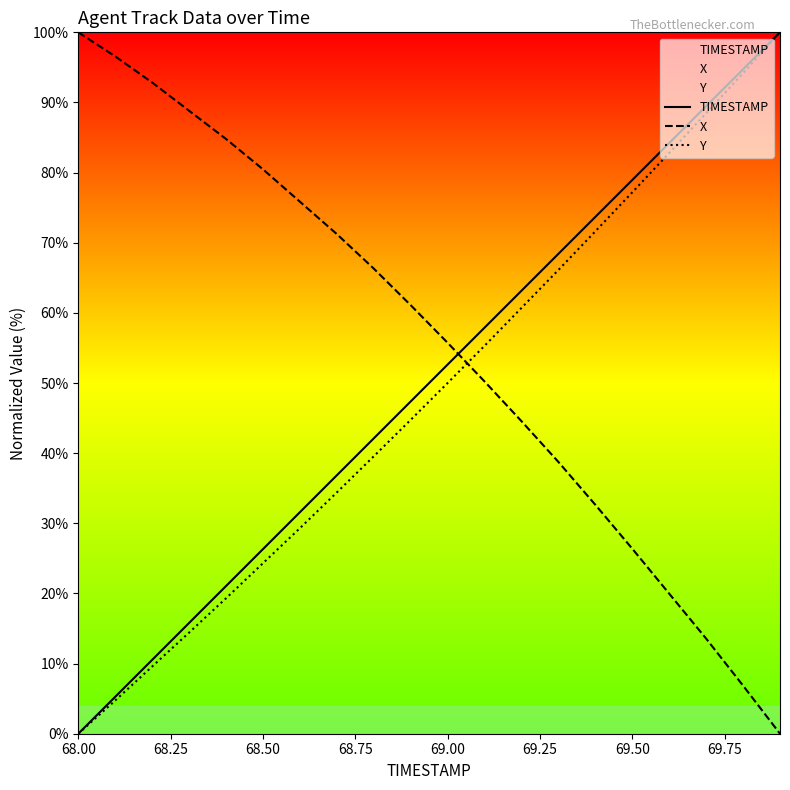

What is the total value across all series at 68.50?

131.1